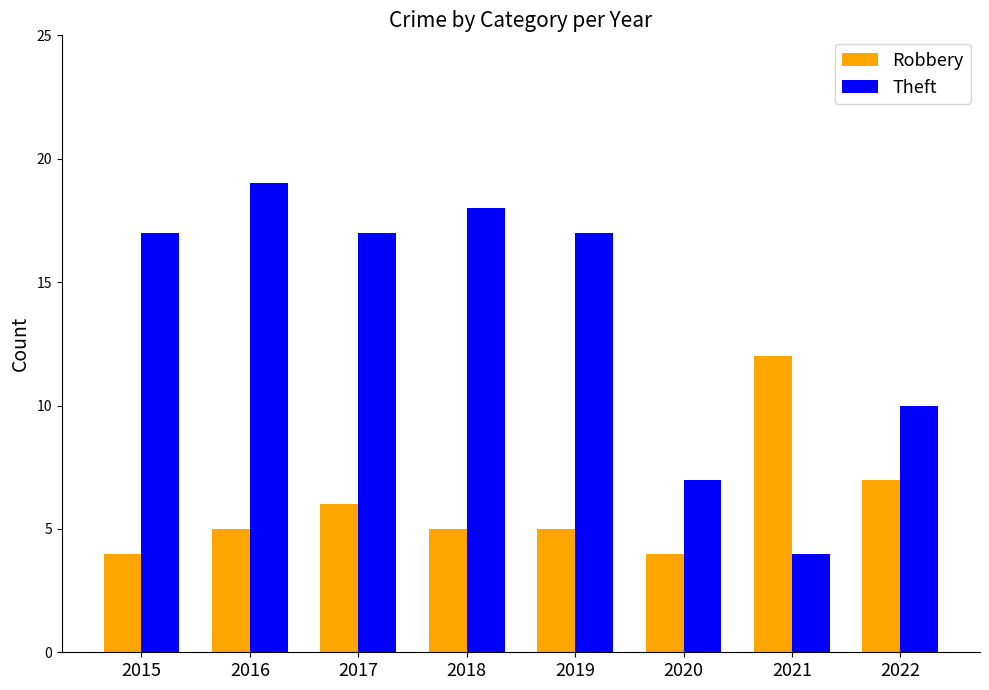

Which series has the largest range (max minus min)?

Theft